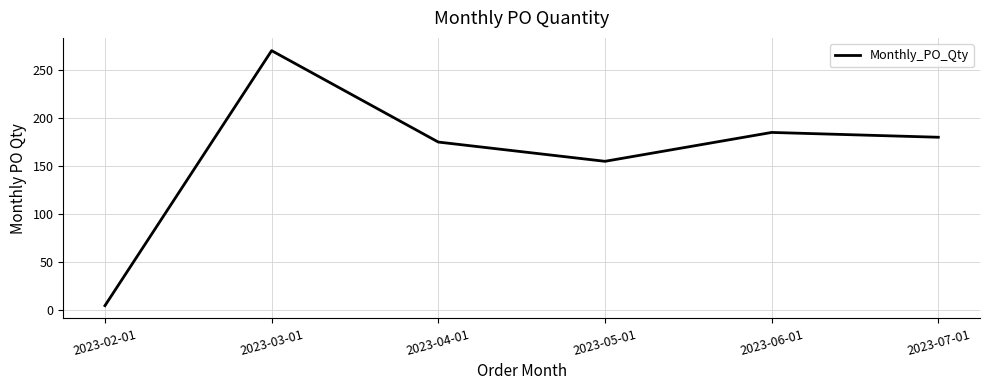

At which category does the chart reach its peak across all series?

2023-03-01